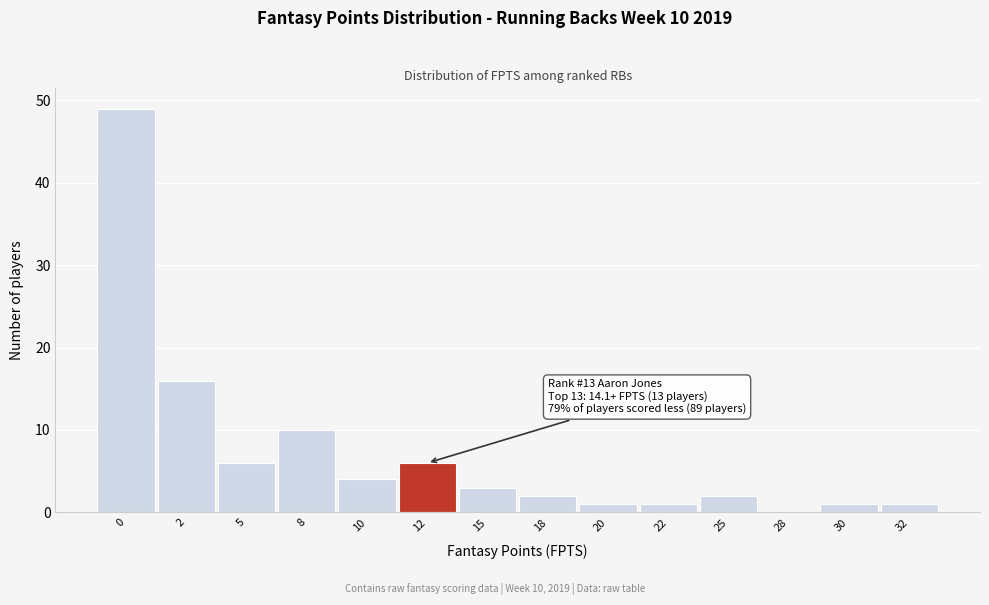

Reading left to right, transcribe all the data shown in this chart.

0=49	2=16	5=6	8=10	10=4	12=6	15=3	18=2	20=1	22=1	25=2	28=0	30=1	32=1